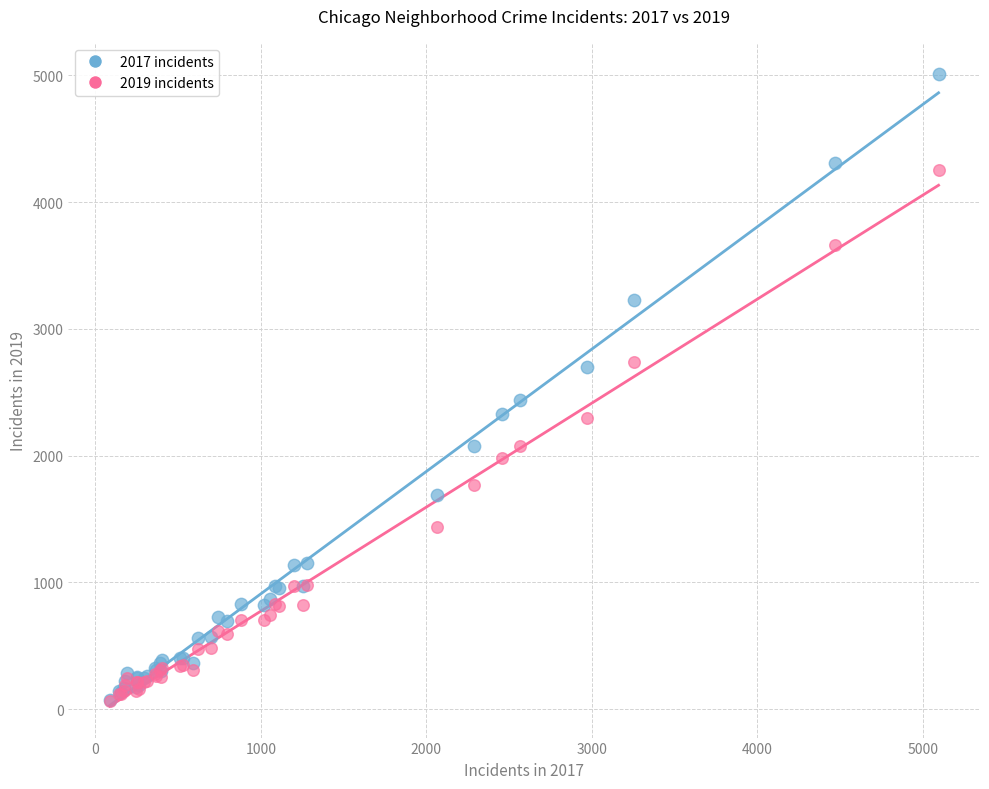

Across all series, what Y value is closest to 2536?

2441.0